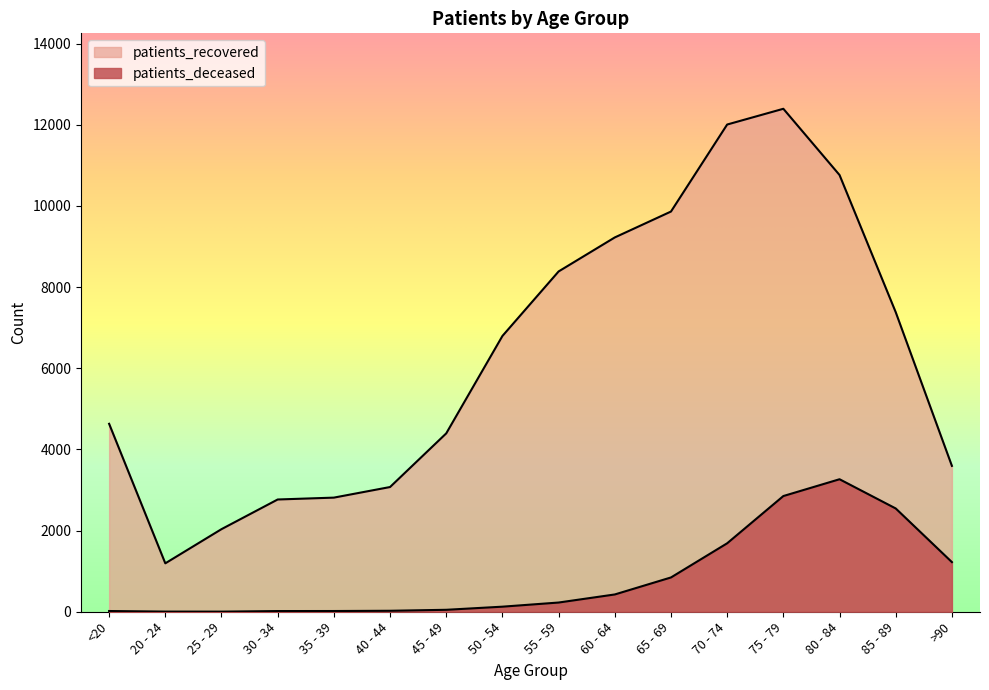

What is the value of the patients_deceased point at the 10th from the left?

426